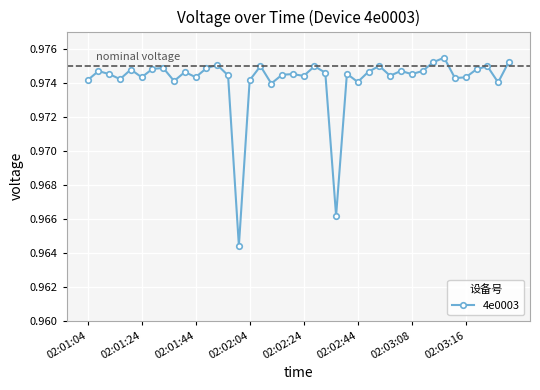

True or false: the data has more than 0 interior local peaks.

True